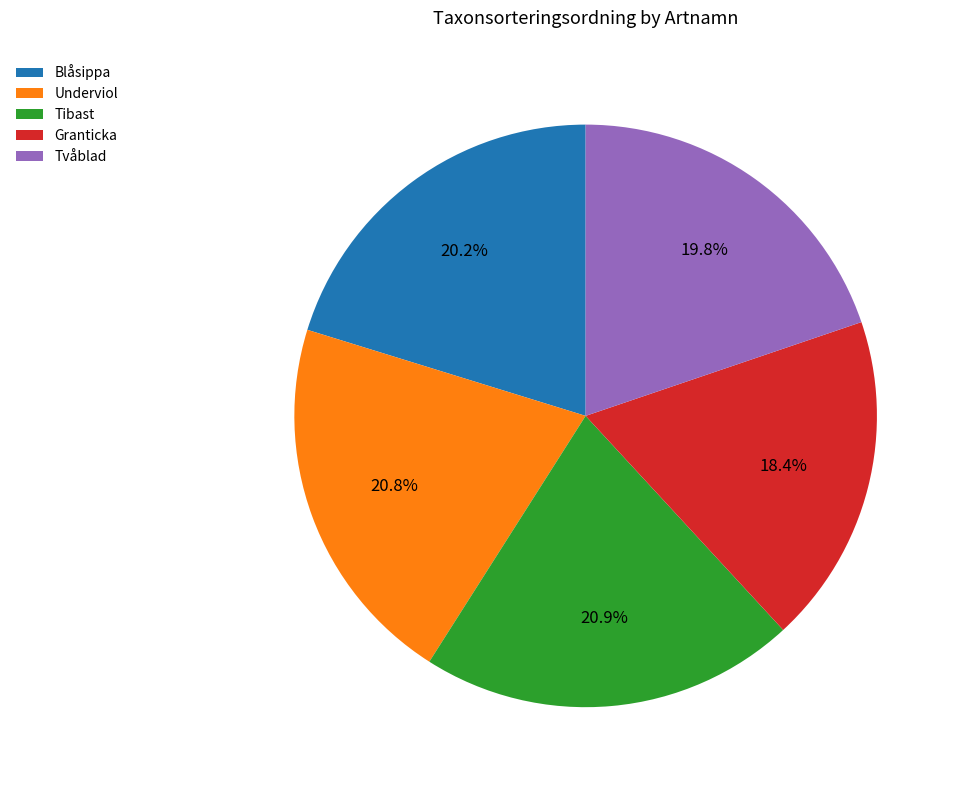

How many slices are in this pie chart?

5